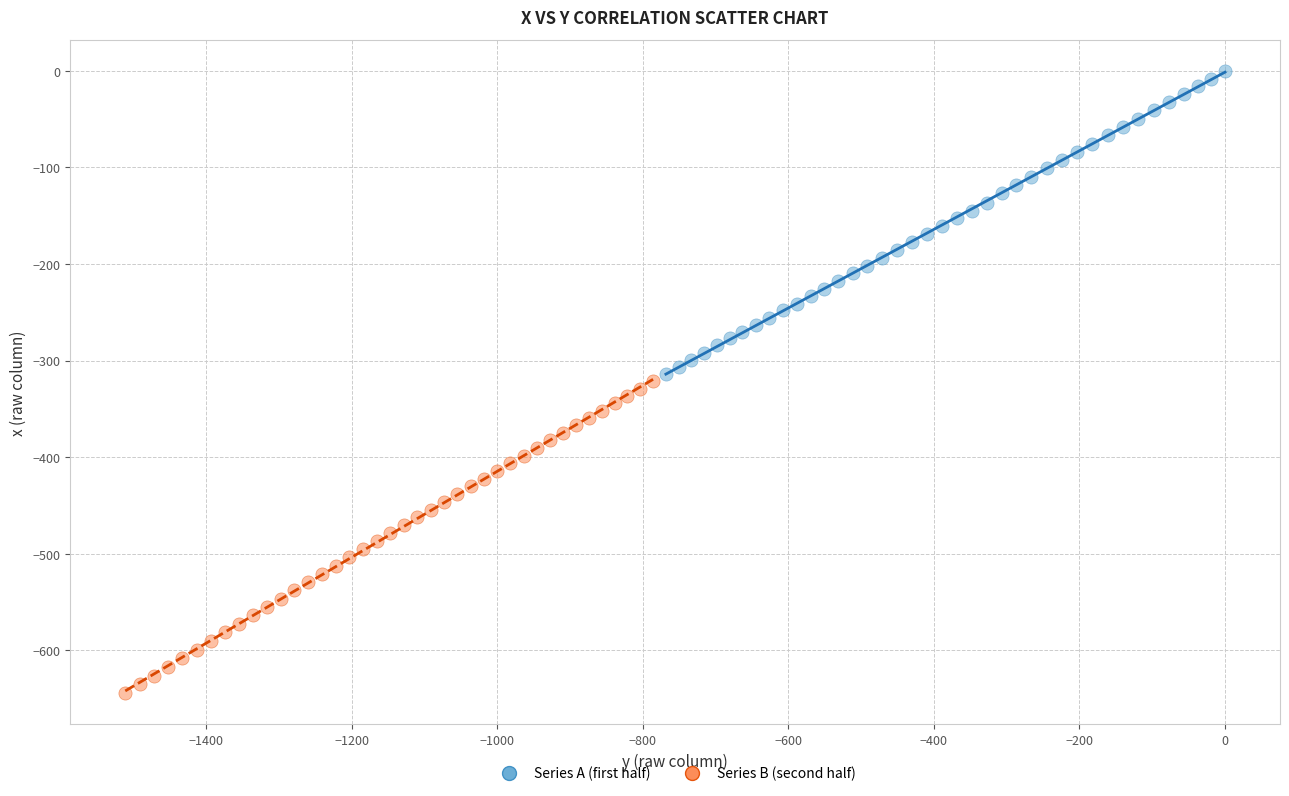

Which series has the largest Y range (max minus min)?

Series B (second half)